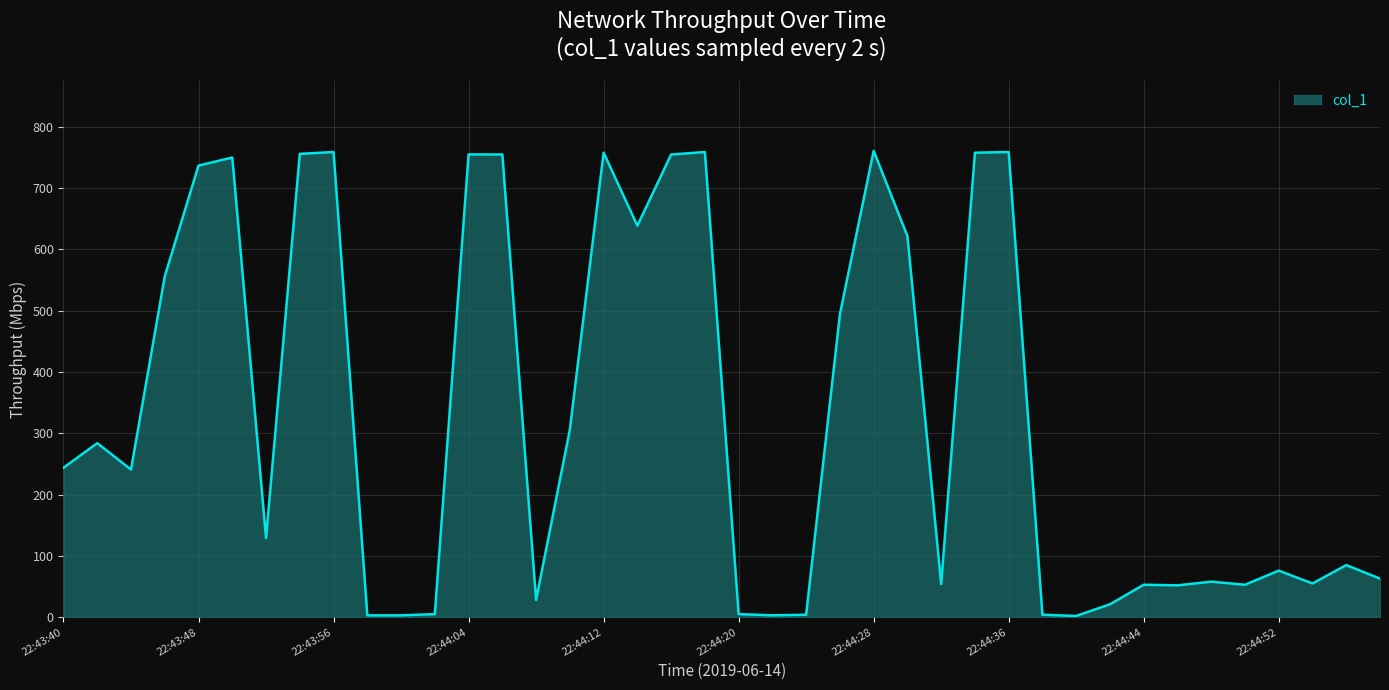

What is the greatest value displayed?

760.4